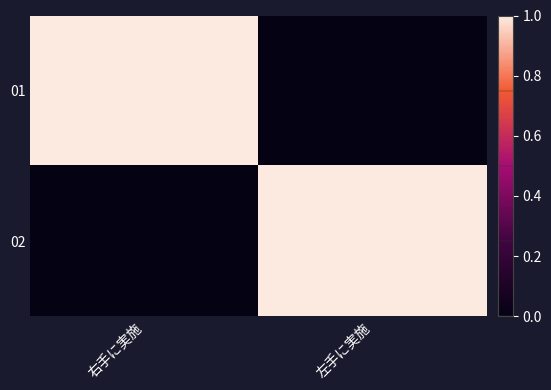

Rank the series by their maximum value, from lowest to highest.

01, 02